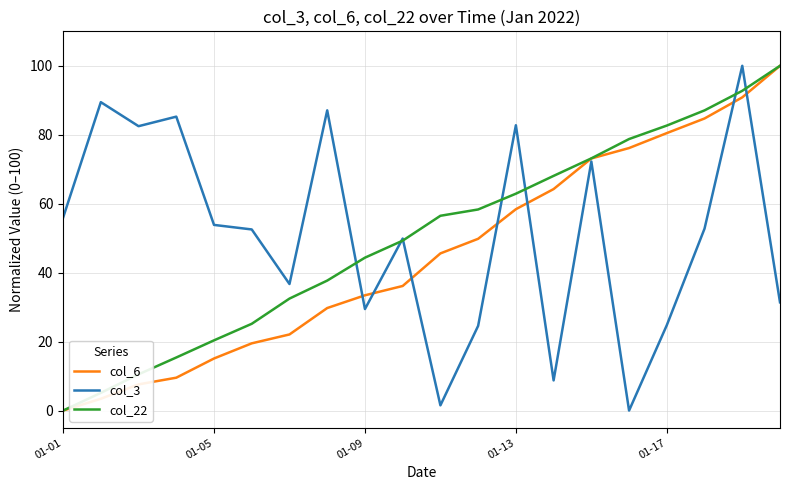

What is the greatest value displayed?

100.0